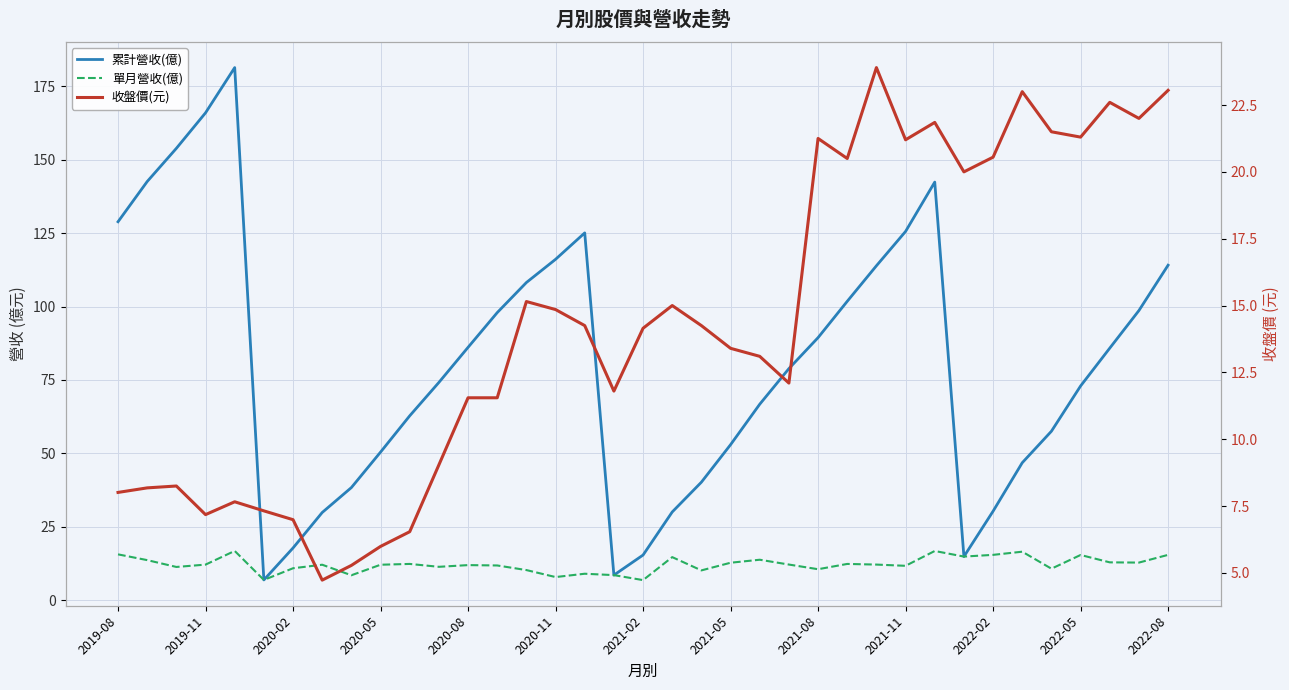

What is the difference between the maximum and second lowest values in the 累計營收(億) series?

172.9